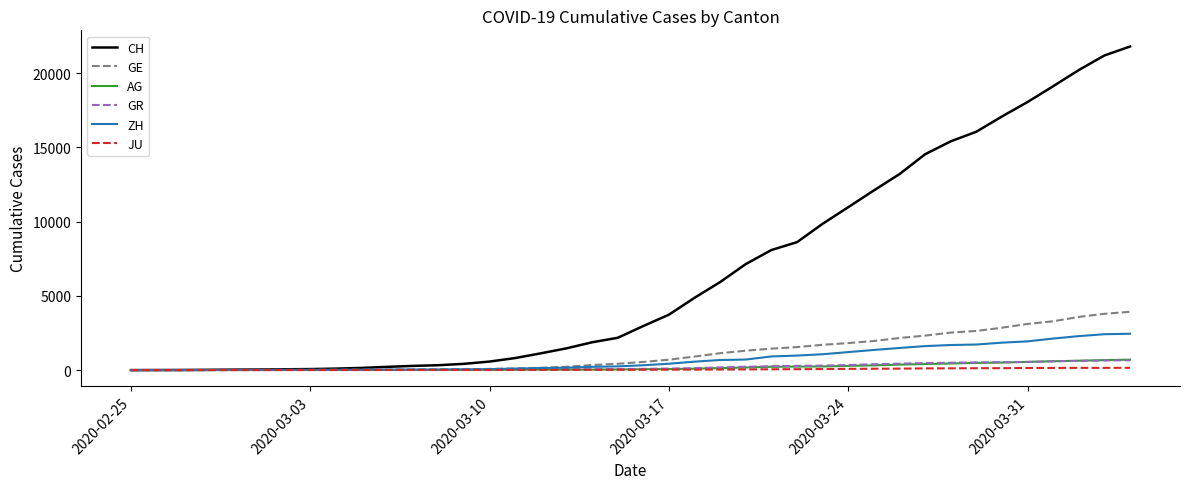

Which series has the largest total across all categories?

CH